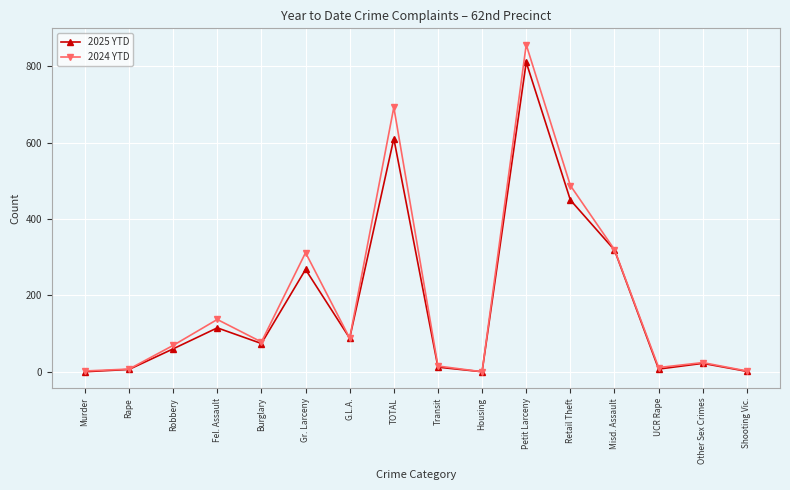

List the series in order of their peak value, lowest first.

2025 YTD, 2024 YTD